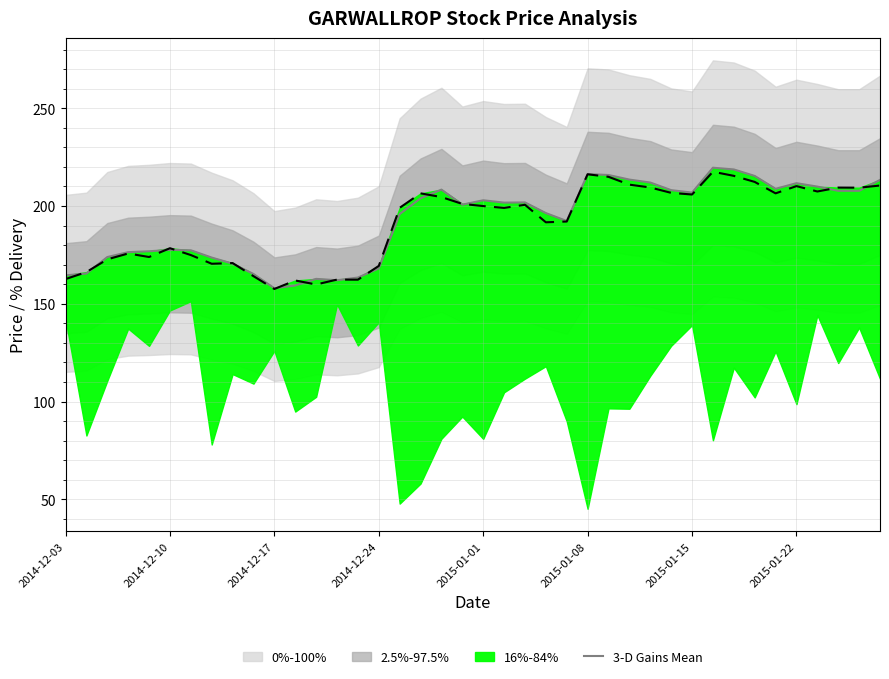

What is the sum of all values?

7683.9